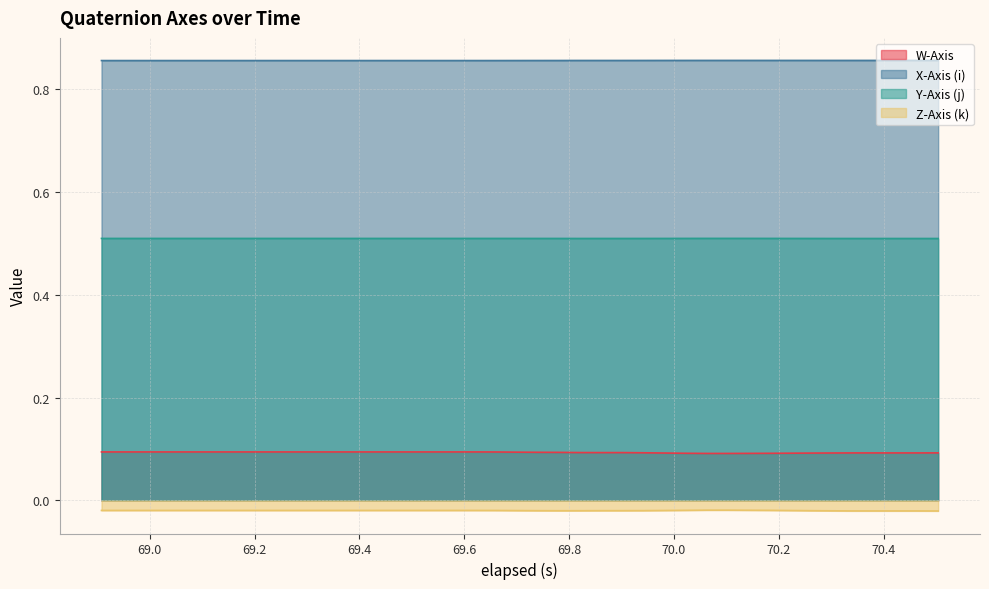

True or false: X-Axis (i) has more than 0 points higher than both neighbors.

False